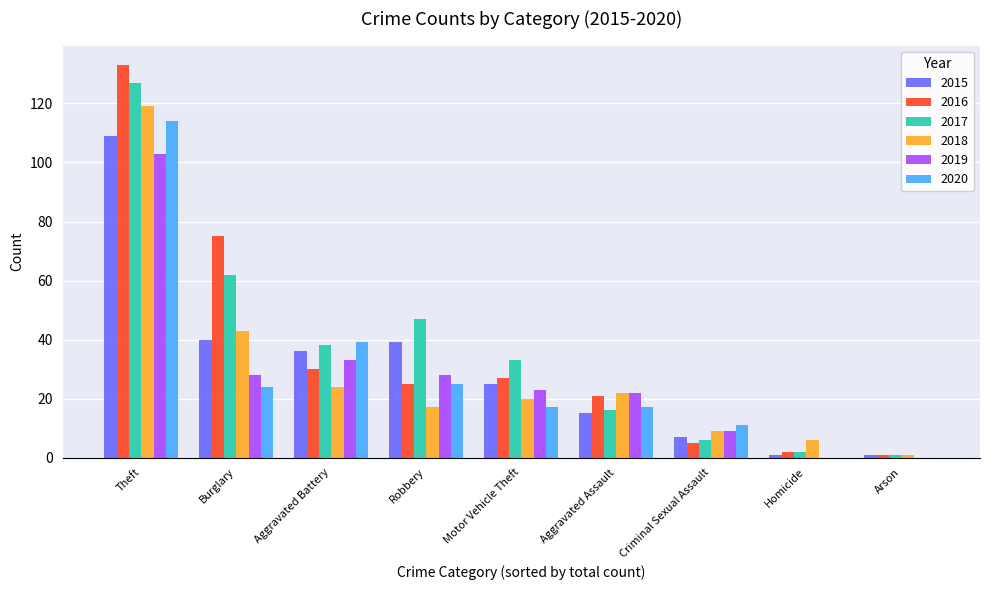

At which label does 2020 first exceed 17?

Theft